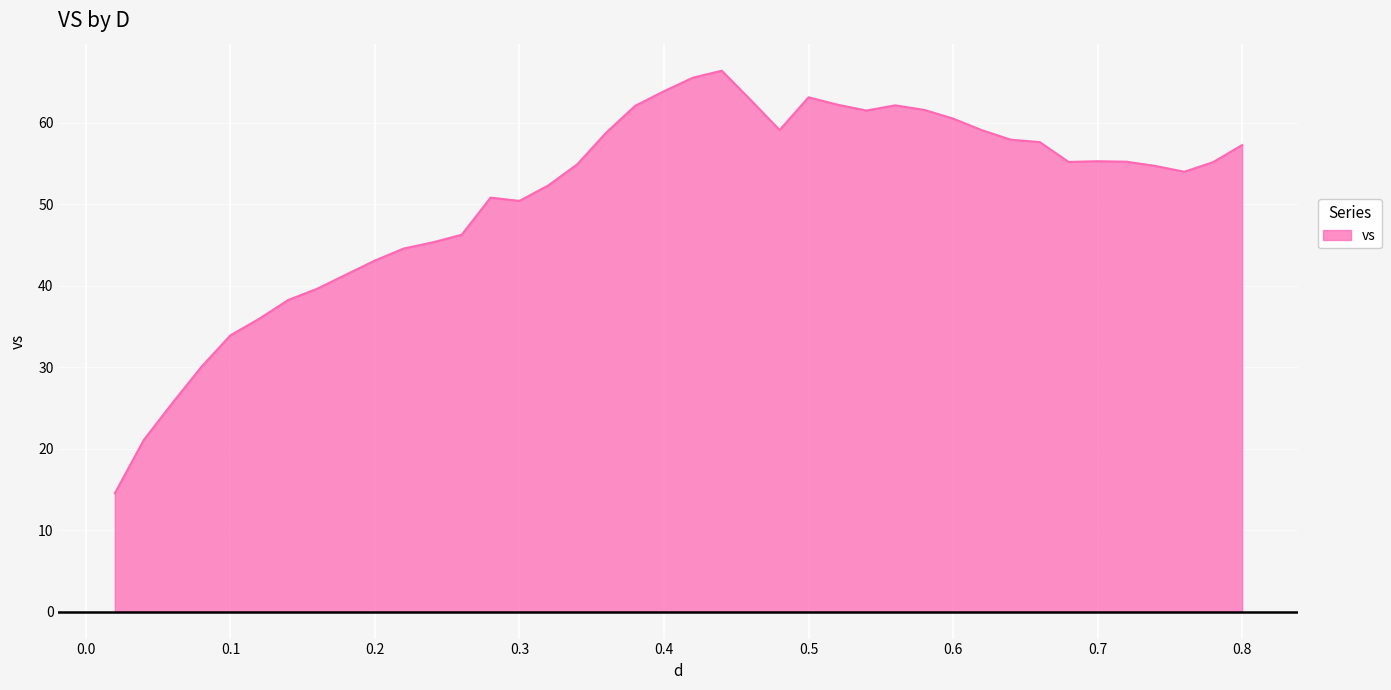

What is the maximum value shown in the chart?

66.4